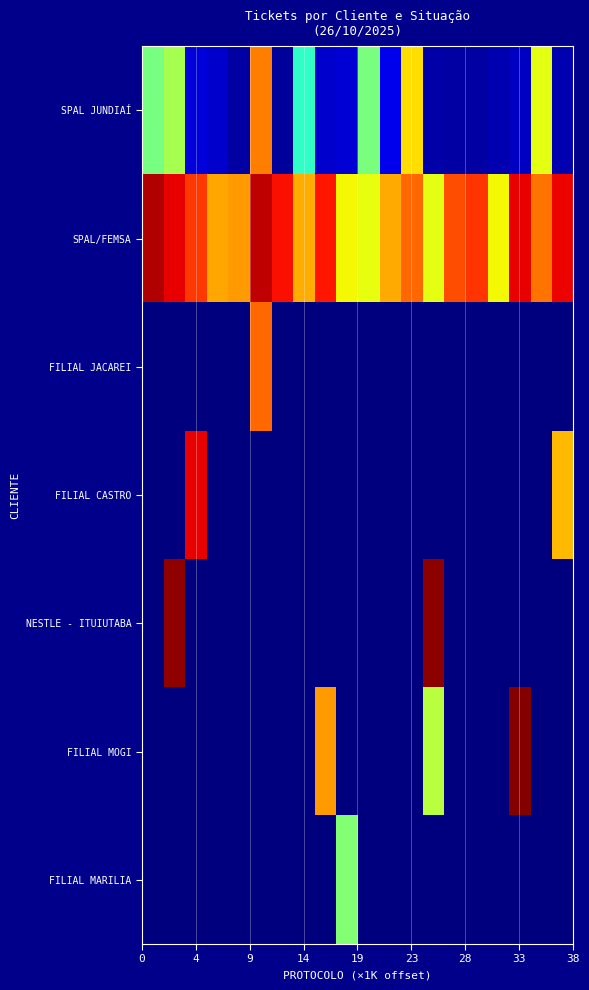

Reading right to left, extract all data points from this chart.

row_0: 0.0	0.6	0.1	0.0	0.0	0.0	0.0	0.7	0.1	0.5	0.1	0.1	0.4	0.0	0.8	0.0	0.1	0.1	0.6	0.5
row_1: 0.9	0.8	0.9	0.6	0.9	0.8	0.6	0.8	0.7	0.6	0.6	0.9	0.7	0.9	0.9	0.7	0.7	0.8	0.9	1.0
row_2: 0.0	0.0	0.0	0.0	0.0	0.0	0.0	0.0	0.0	0.0	0.0	0.0	0.0	0.0	0.8	0.0	0.0	0.0	0.0	0.0
row_3: 0.7	0.0	0.0	0.0	0.0	0.0	0.0	0.0	0.0	0.0	0.0	0.0	0.0	0.0	0.0	0.0	0.0	0.9	0.0	0.0
row_4: 0.0	0.0	0.0	0.0	0.0	0.0	1.0	0.0	0.0	0.0	0.0	0.0	0.0	0.0	0.0	0.0	0.0	0.0	1.0	0.0
row_5: 0.0	0.0	1.0	0.0	0.0	0.0	0.6	0.0	0.0	0.0	0.0	0.7	0.0	0.0	0.0	0.0	0.0	0.0	0.0	0.0
row_6: 0.0	0.0	0.0	0.0	0.0	0.0	0.0	0.0	0.0	0.0	0.5	0.0	0.0	0.0	0.0	0.0	0.0	0.0	0.0	0.0